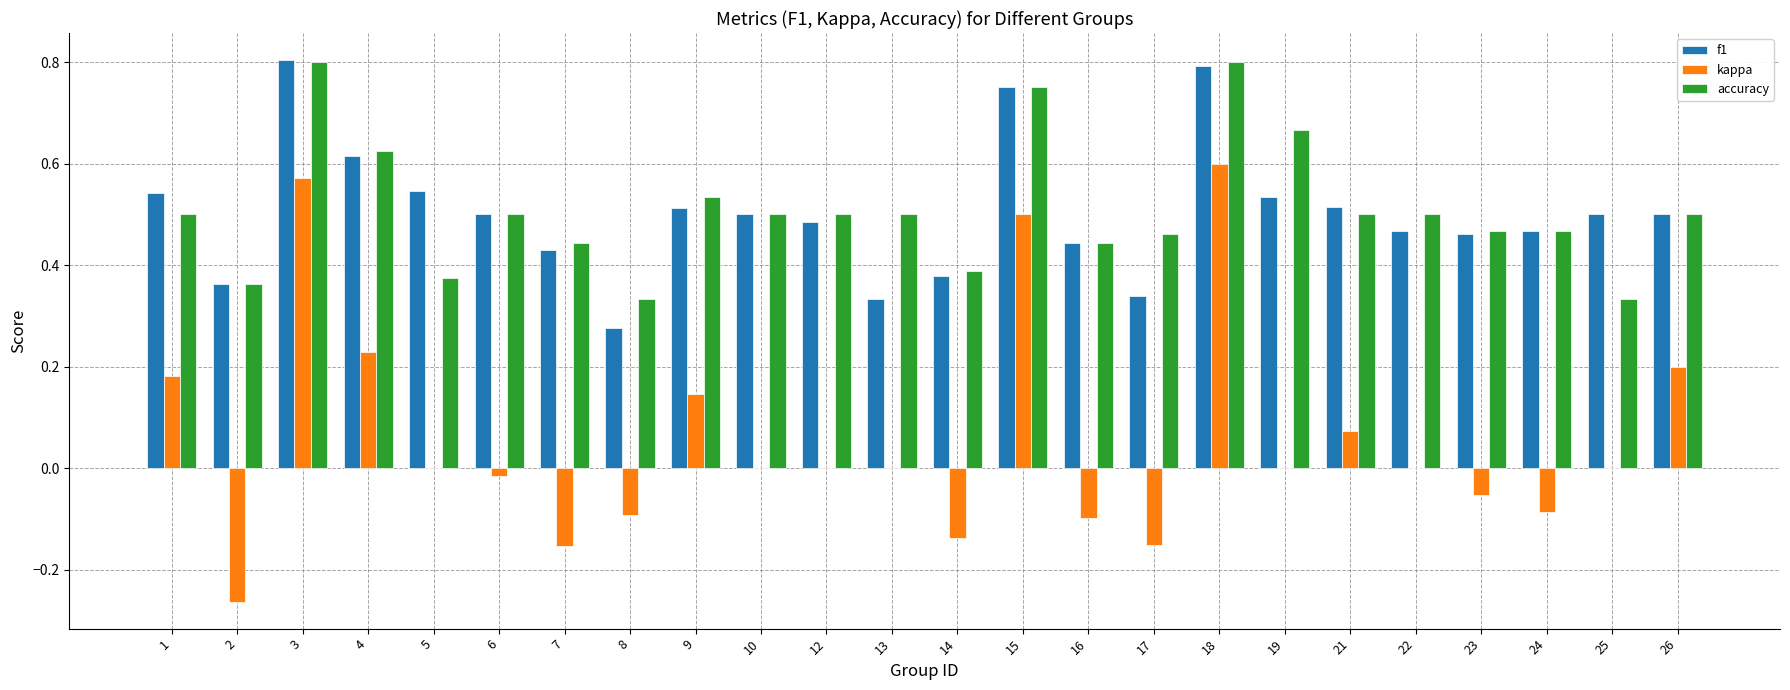

Between 3 and 13, which series saw the biggest shift?

kappa